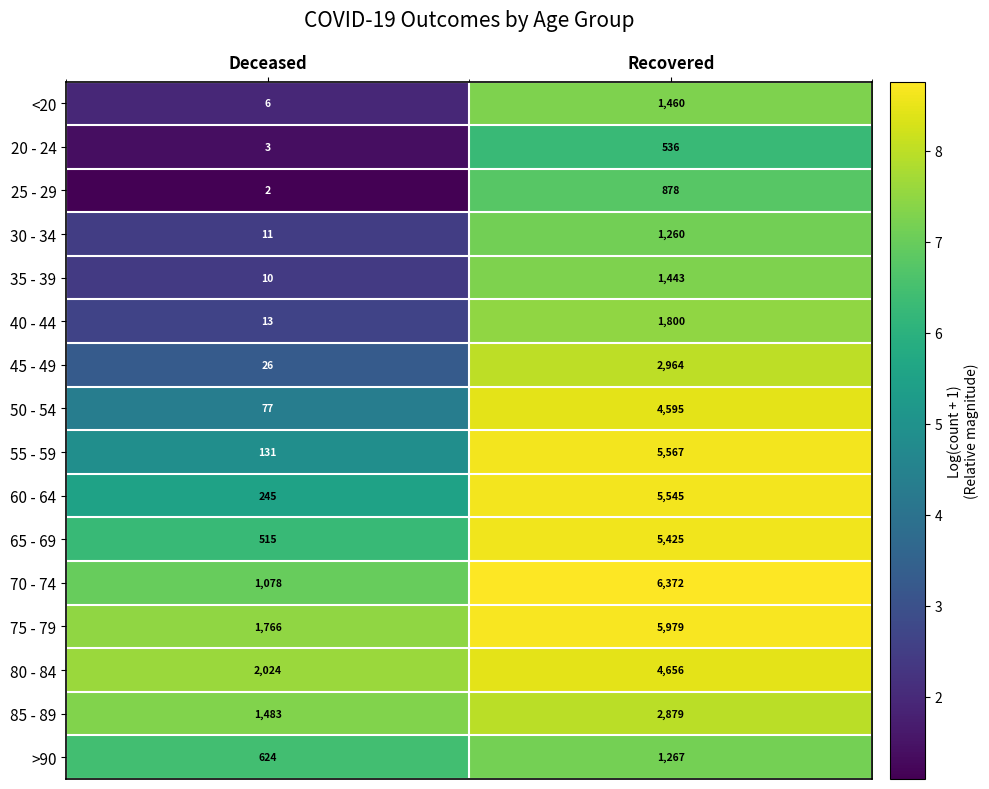

Is the value of 65 - 69 at Recovered greater than the value of <20 at Deceased?

Yes